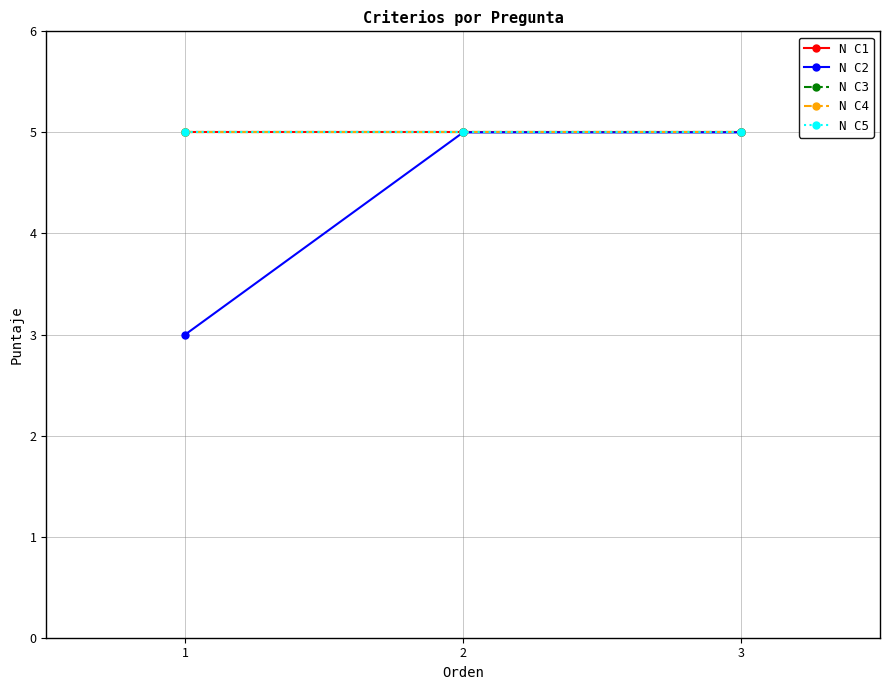

What is the sum of the N C3 values at 2 and 3?

10